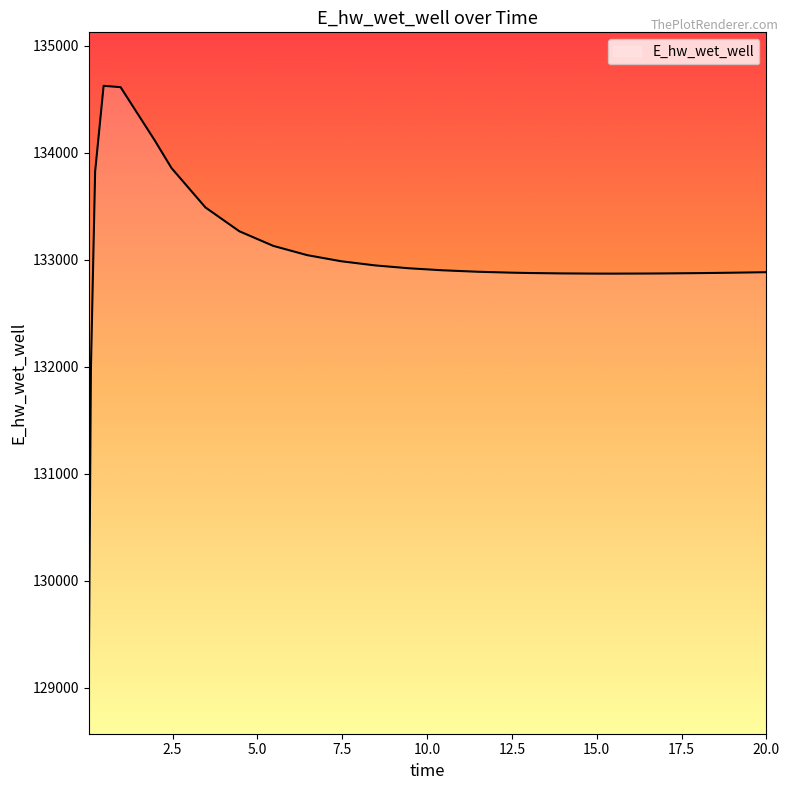

What is the minimum value shown in the chart?

129070.2